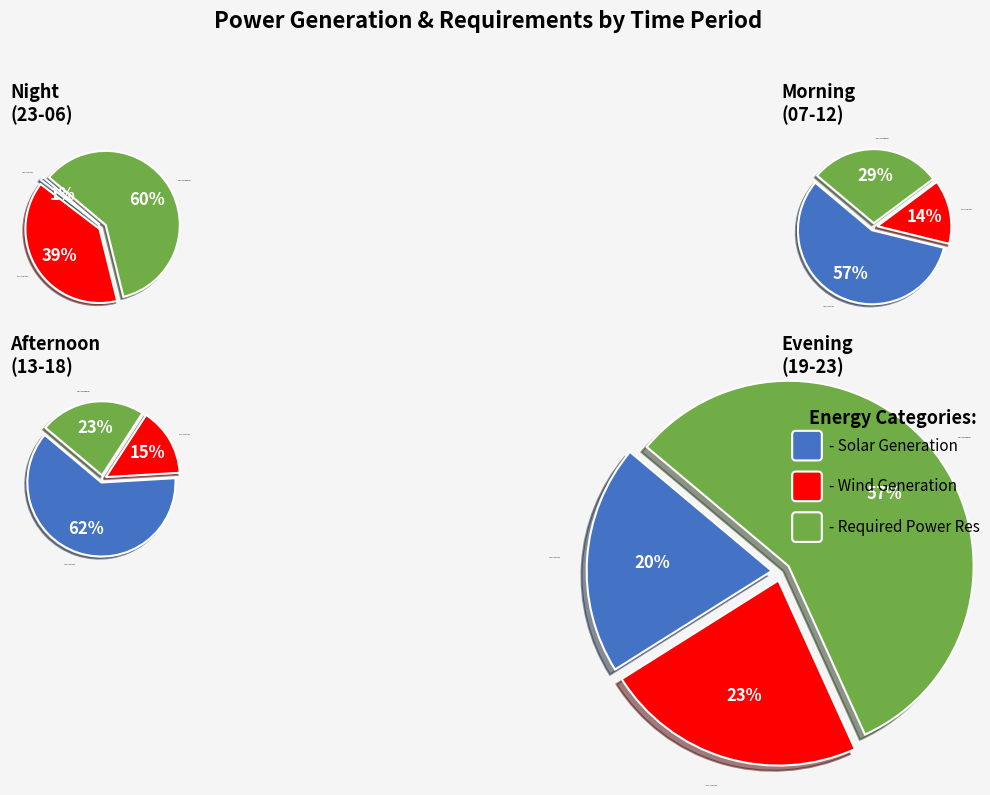

True or false: 21-22 accounts for 1% of the total.

False